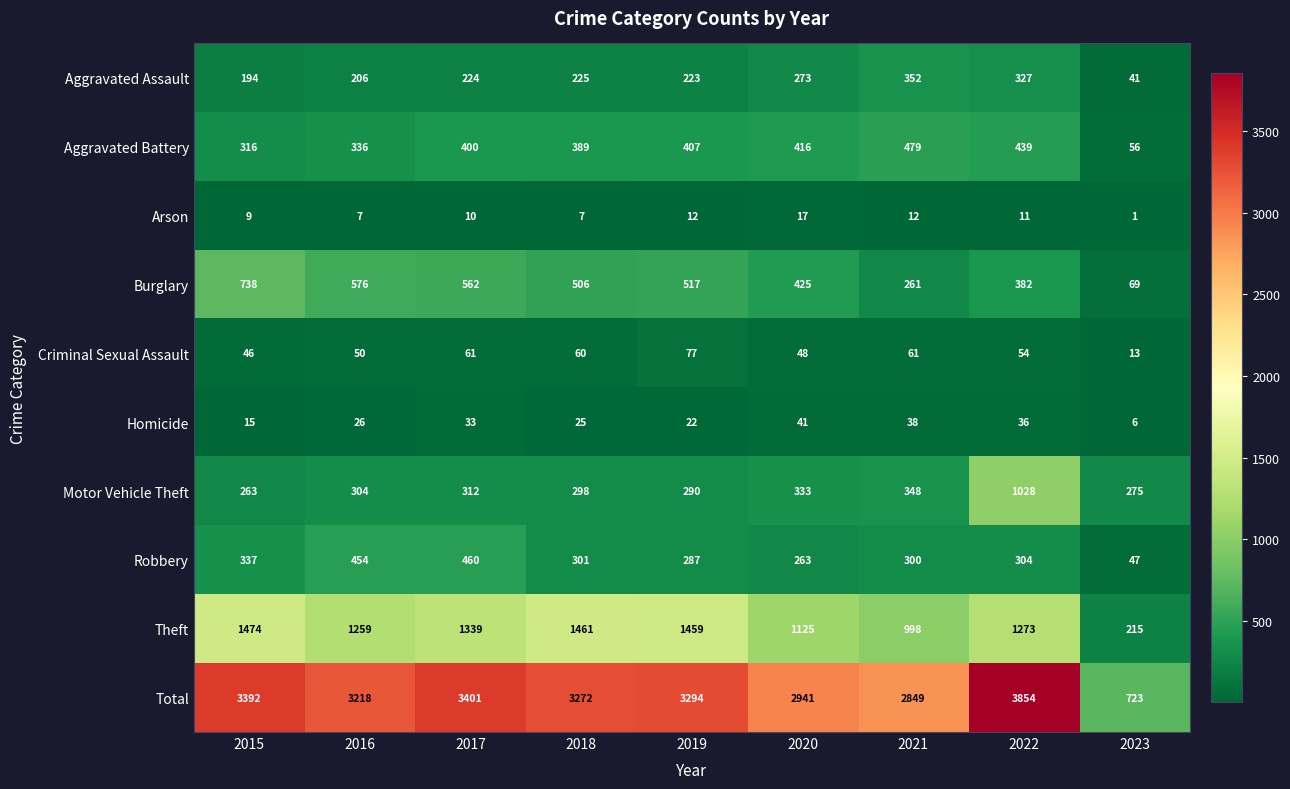

What is the maximum value shown in the chart?

3854